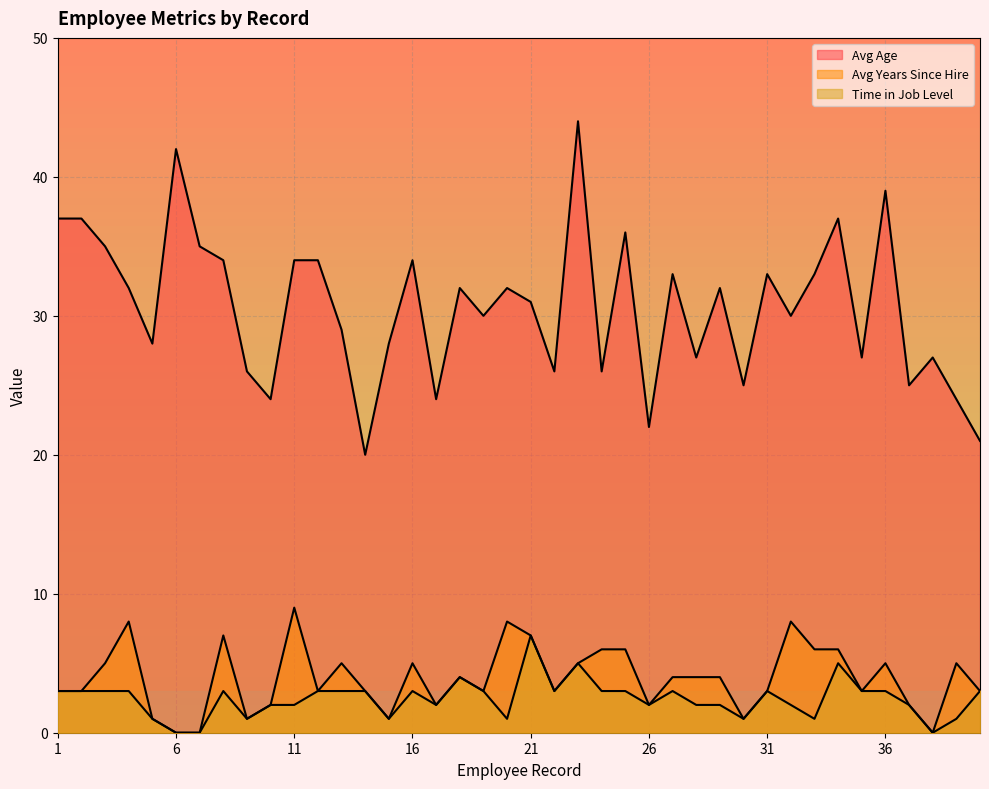

How many values in the Avg Years Since Hire series are below 4?

20